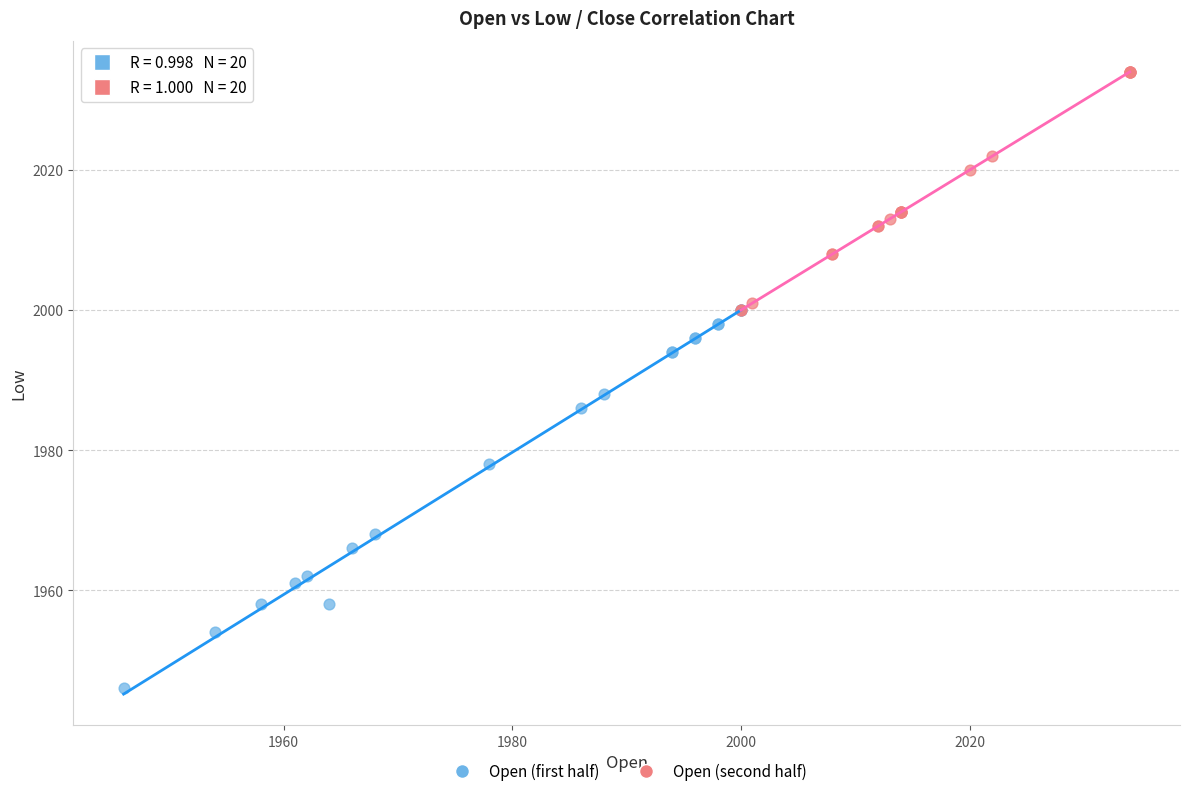

Which series contains the lowest Y value?

Open (first half)